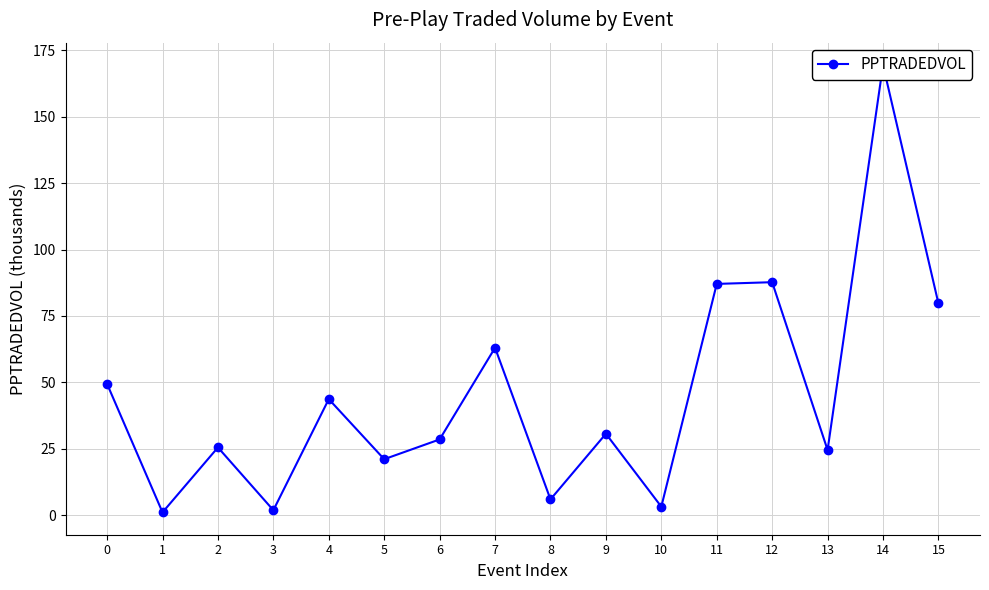

Reading left to right, what are all the values shown in this chart?

49.4	1.1	25.5	1.9	43.7	21.1	28.5	63.0	5.9	30.7	3.2	87.1	87.7	24.5	169.5	79.7